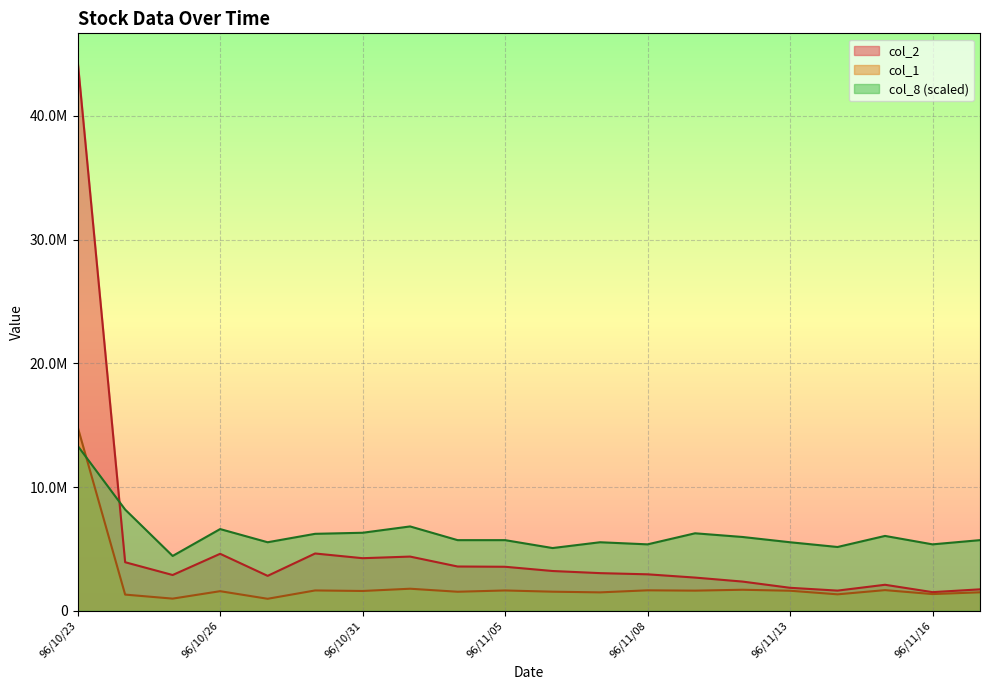

True or false: col_1 and col_2 intersect in this chart.

False